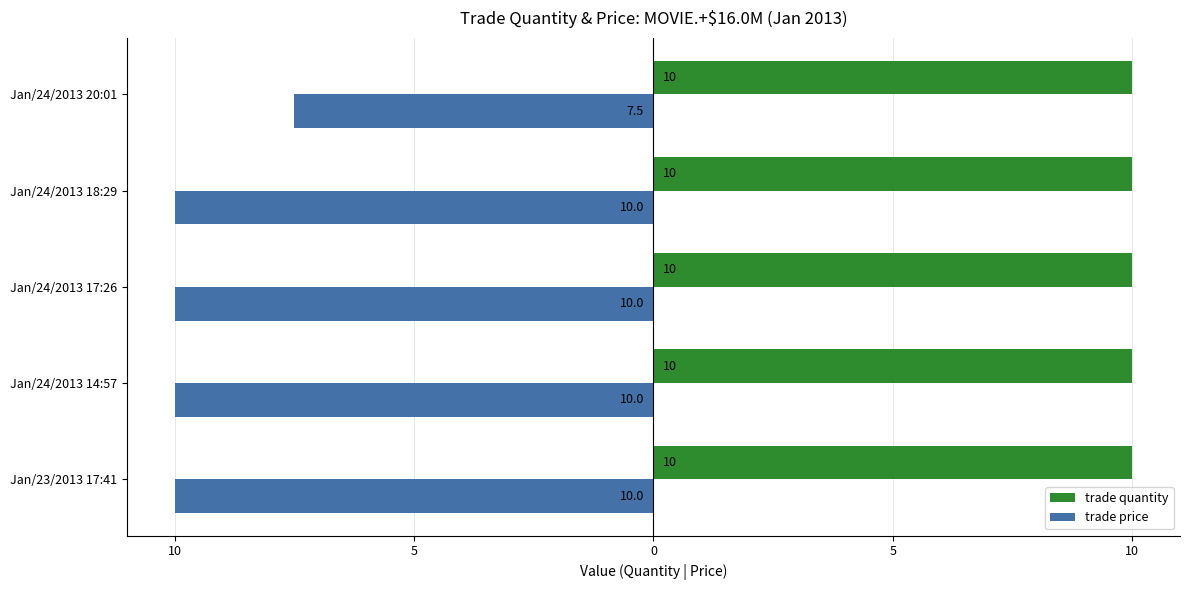

What are all the series names shown in the legend?

trade quantity, trade price